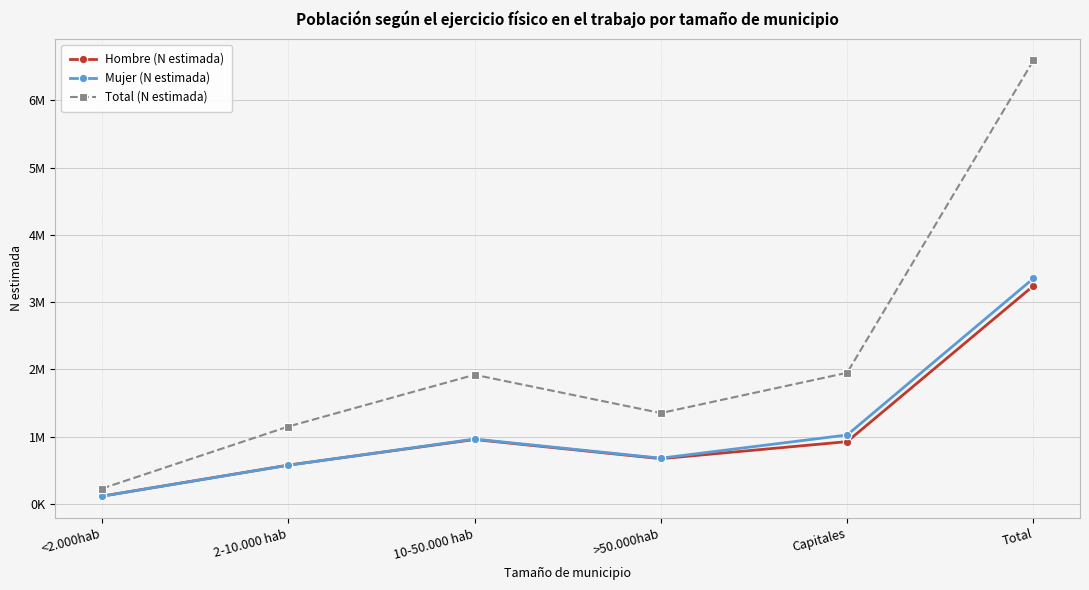

What is the spread (max minus min) of values at 2-10.000 hab?

575683